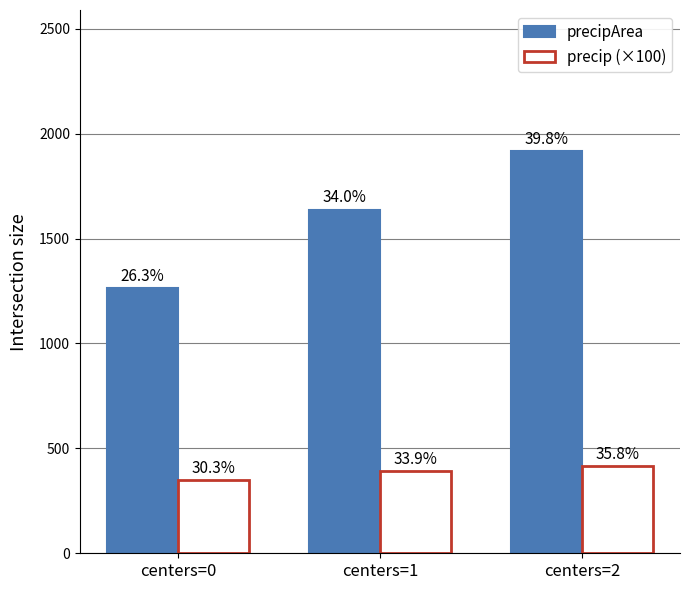

Are the bars grouped side by side (vs. stacked)?

Yes